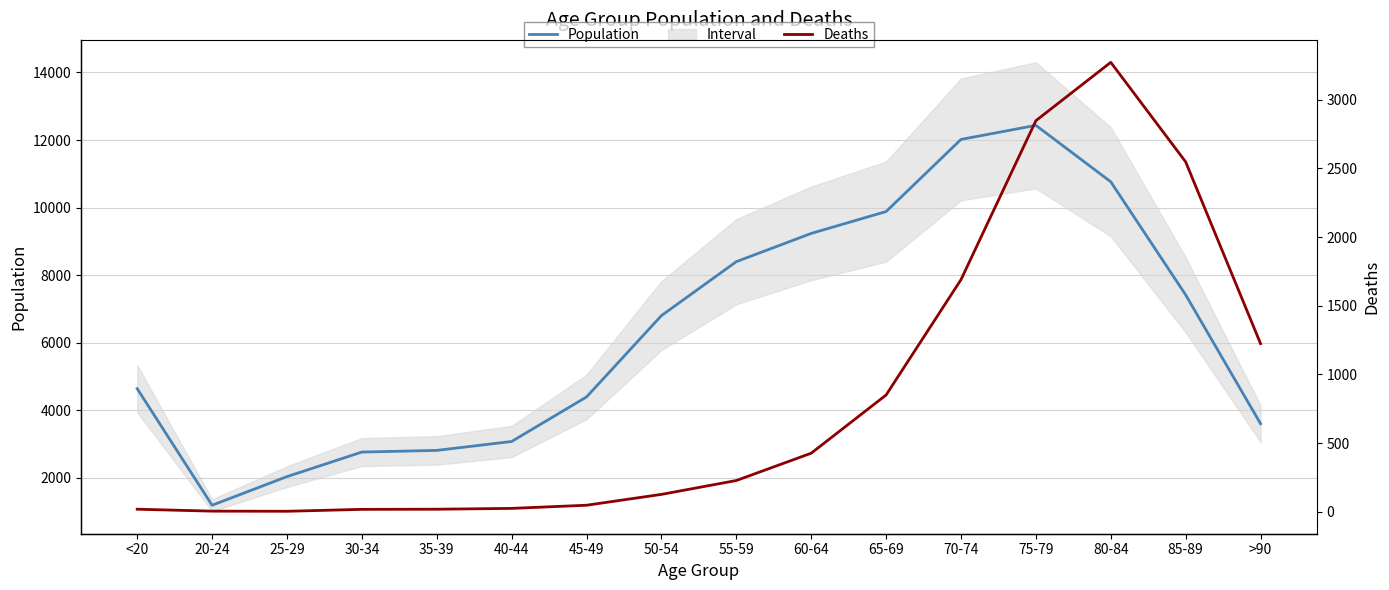

What is the label of the 6th point from the right?

65-69